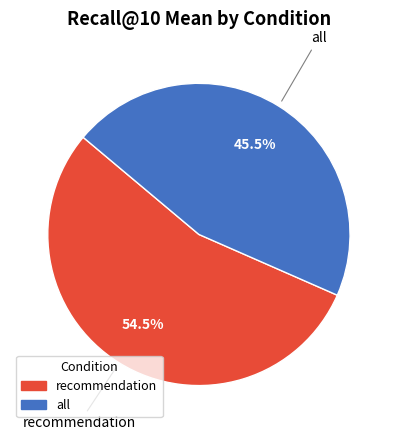

How many slices are in this pie chart?

2